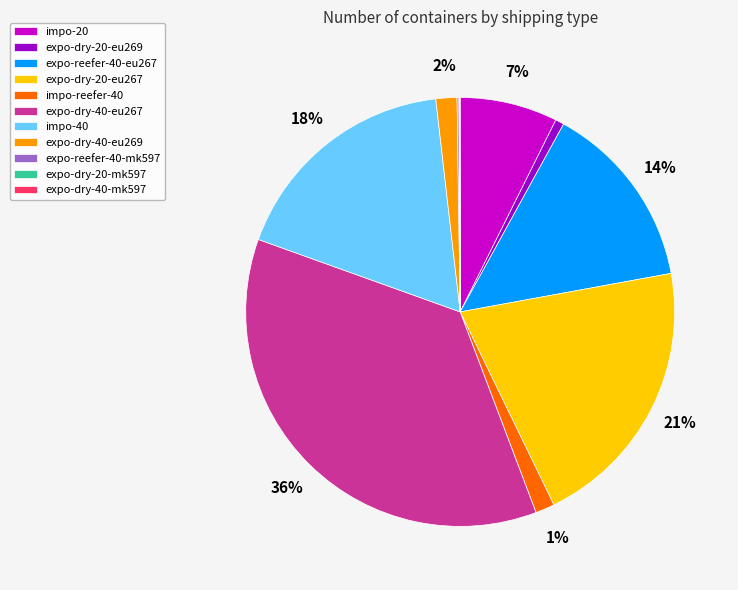

To the nearest percent, what percentage of the pie is impo-20?

7%